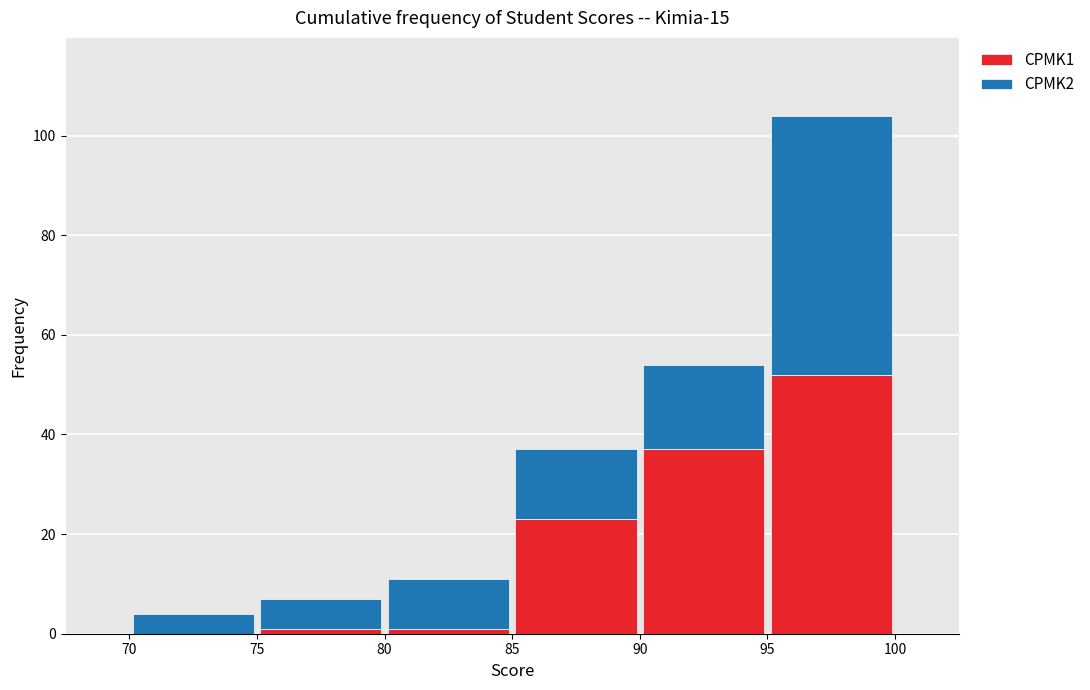

What is the total height of the stacked bar covering 80 to 85 on the x-axis? The values are not printed on the chart, so give them approximately, as read against the axis.

12